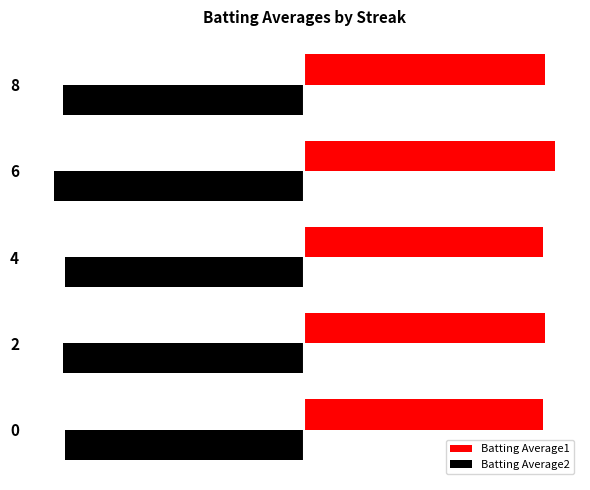

Which series has the largest total across all categories?

Batting Average1